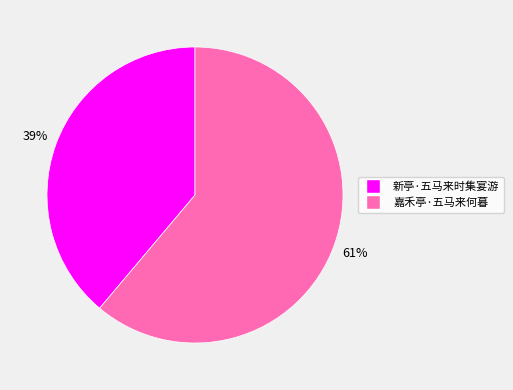

The 新亭·五马来时集宴游 slice represents 39% of the pie. True or false?

True